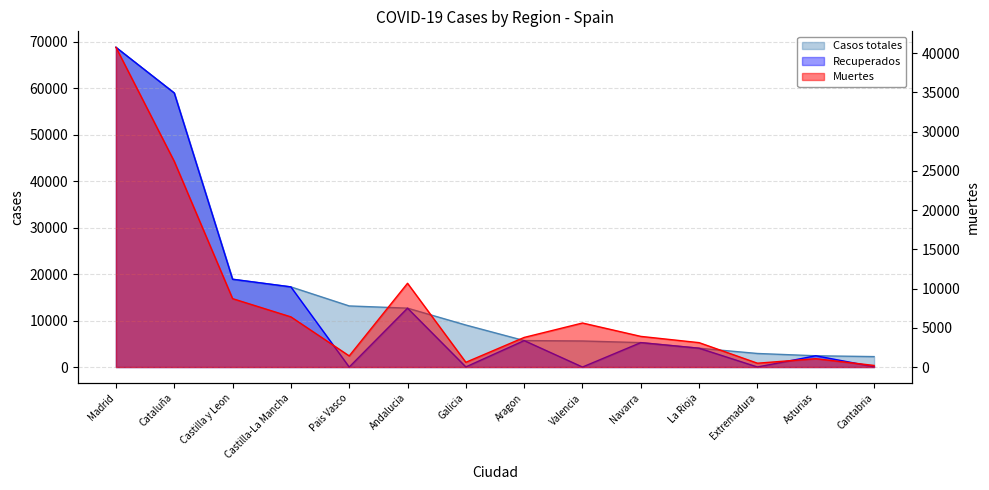

Is it true that Recuperados equals 96871 at Cataluña?

False